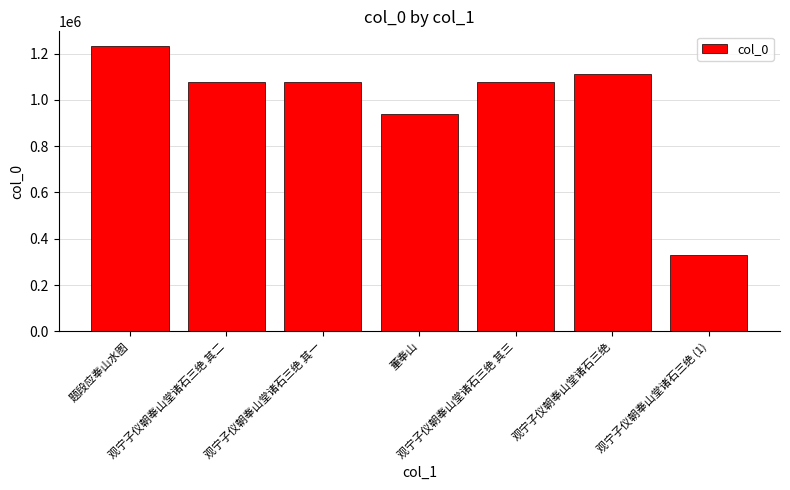

What is the difference between the maximum and minimum values?

905832